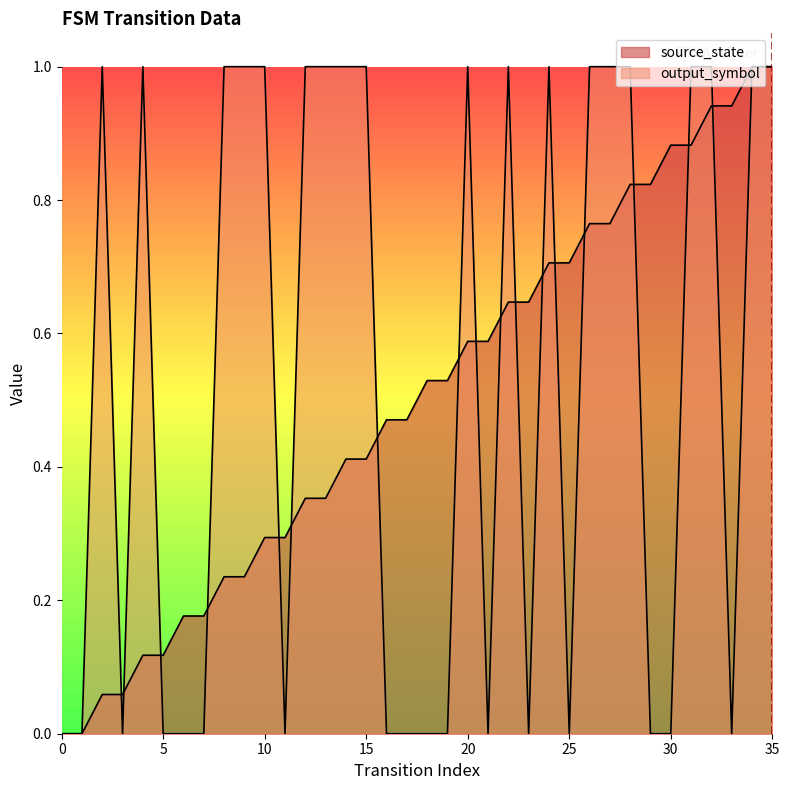

How many values in the output_symbol series are below 1?

17